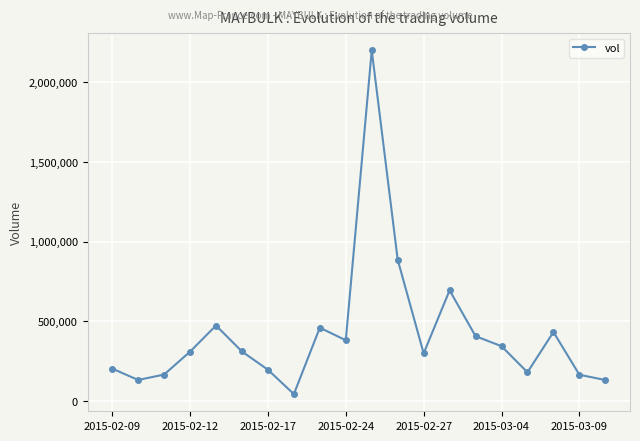

What is the greatest value displayed?

2202100